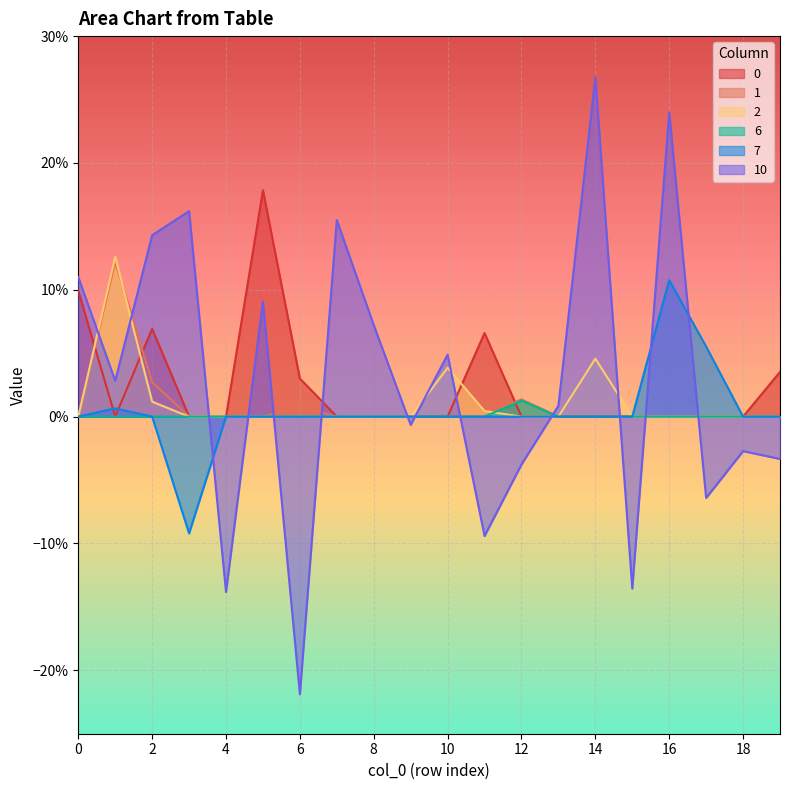

Which series has the largest range (max minus min)?

10